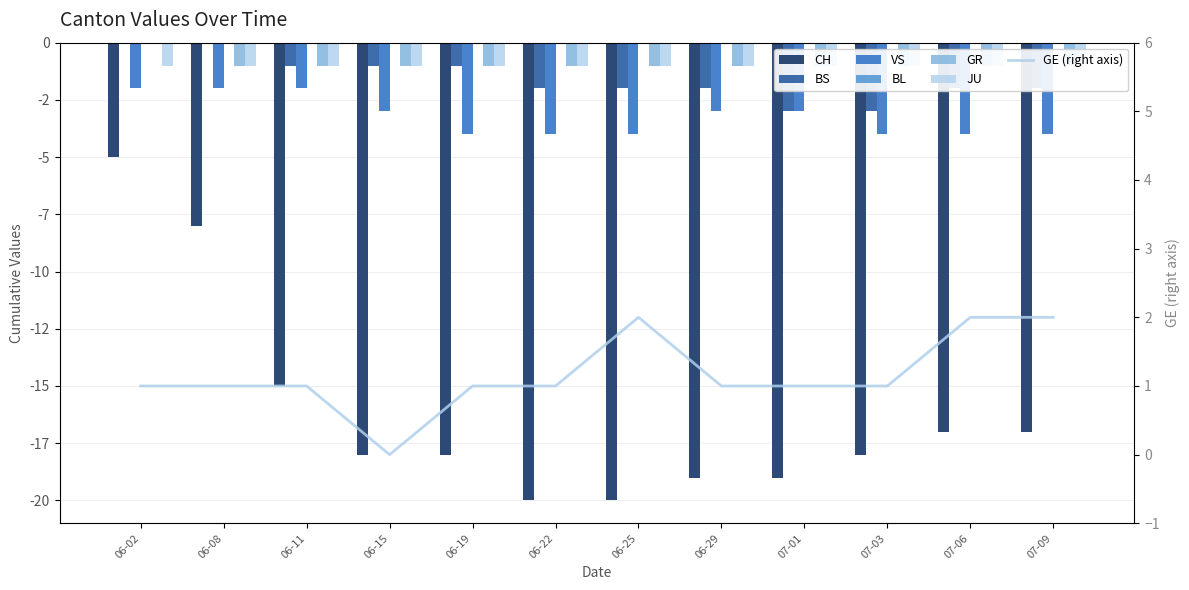

Is the value of GR at 06-22 greater than the value of CH at 06-11?

Yes